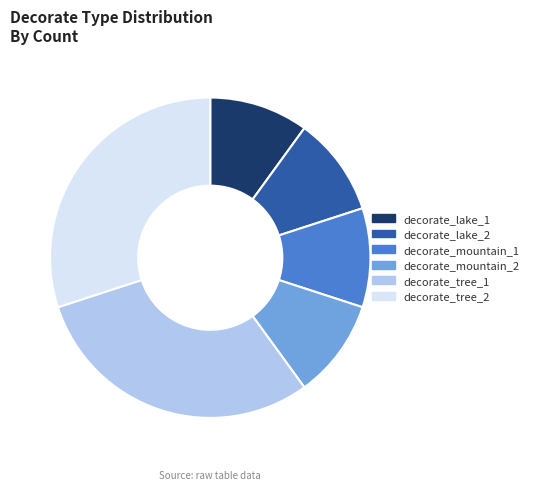

Is the sum of decorate_tree_1 and decorate_mountain_2 greater than half?

No